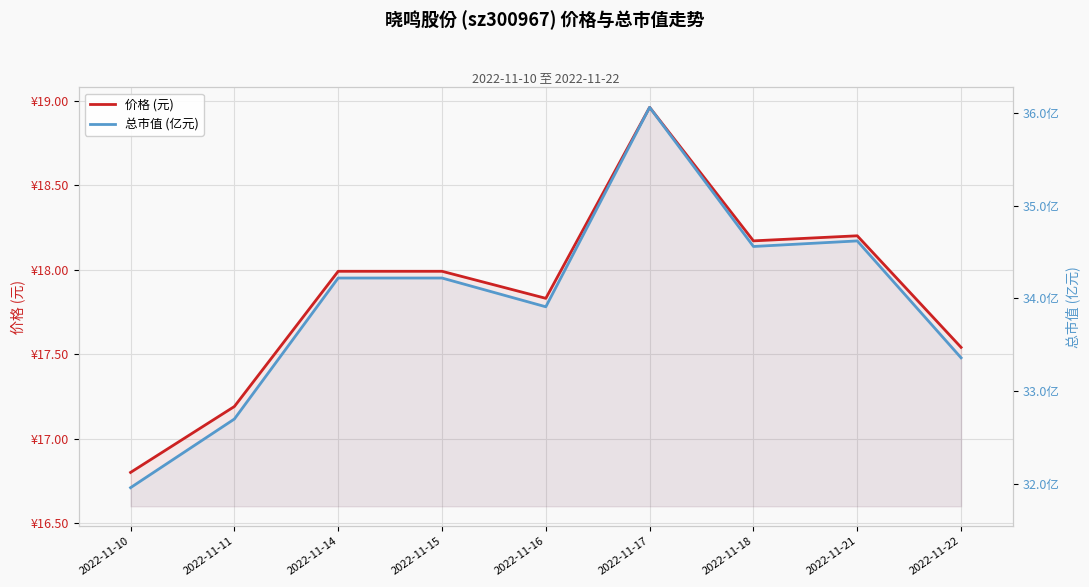

Does the chart display data point markers on the line(s)?

No